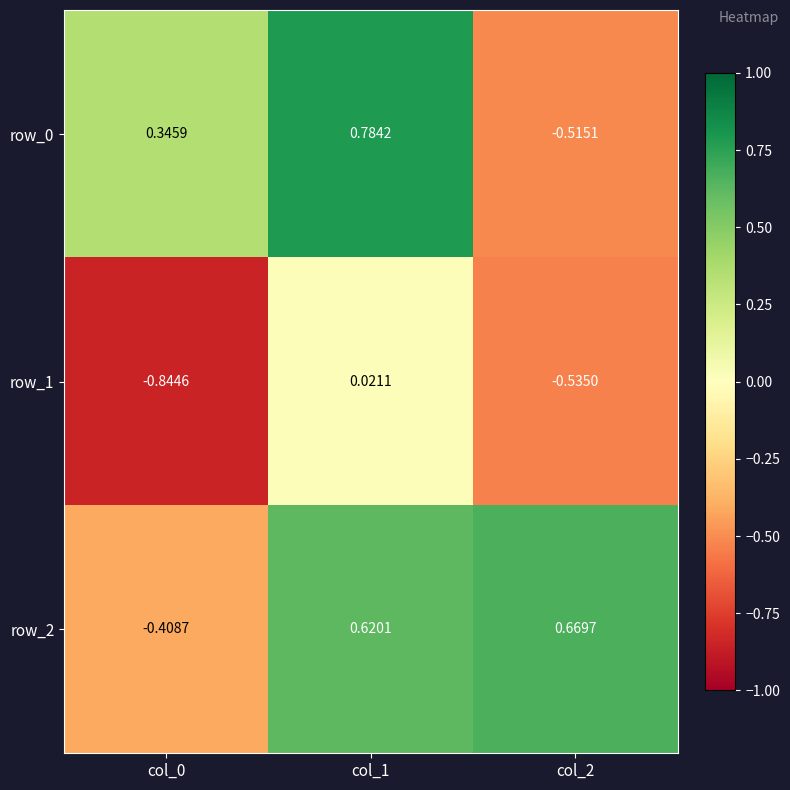

Is the value of row_0 at col_2 greater than the value of row_2 at col_0?

No